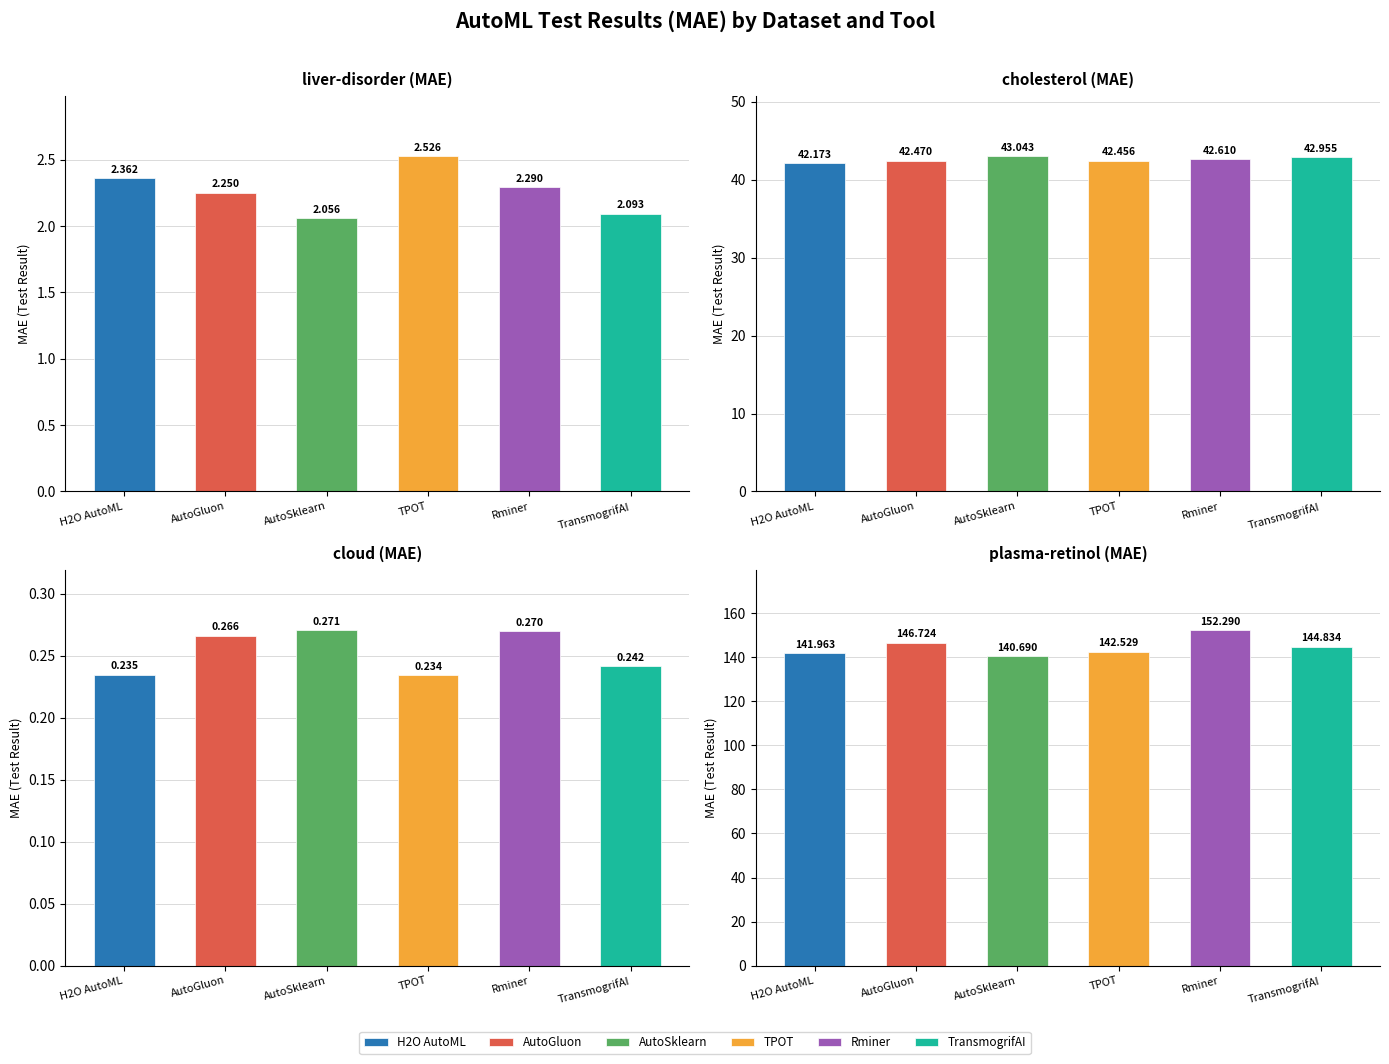

List the labels in order of AutoGluon value, smallest first.

cloud, liver-disorder, cholesterol, plasma-retinol